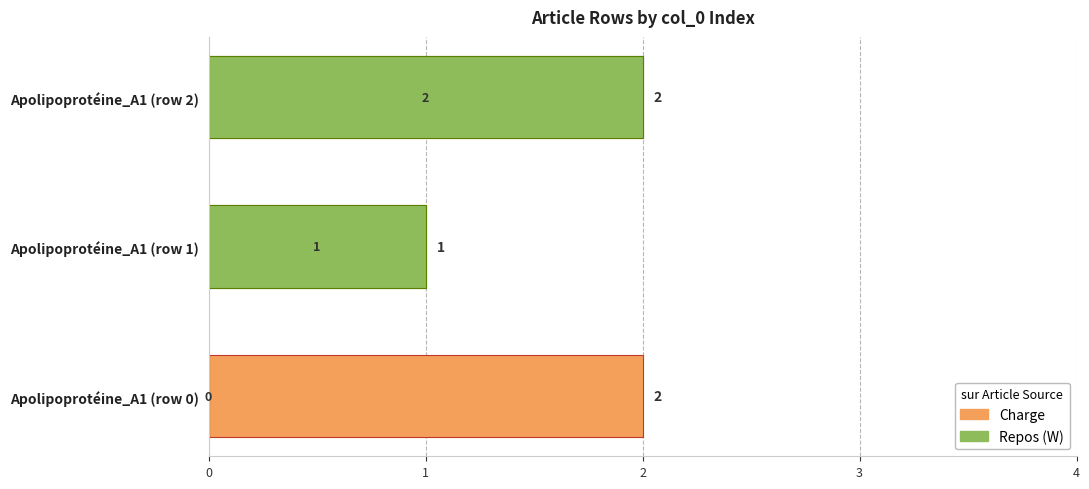

Rank the series at Apolipoprotéine_A1 (row 2) from lowest to highest value.

Charge, Repos (W)